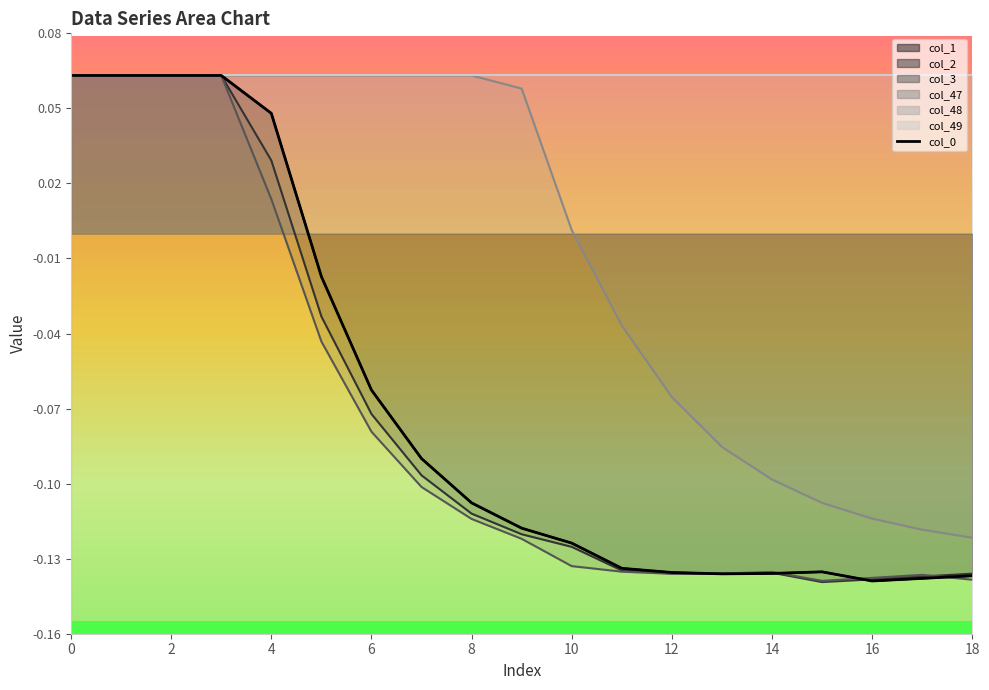

Where is the first local maximum?

15